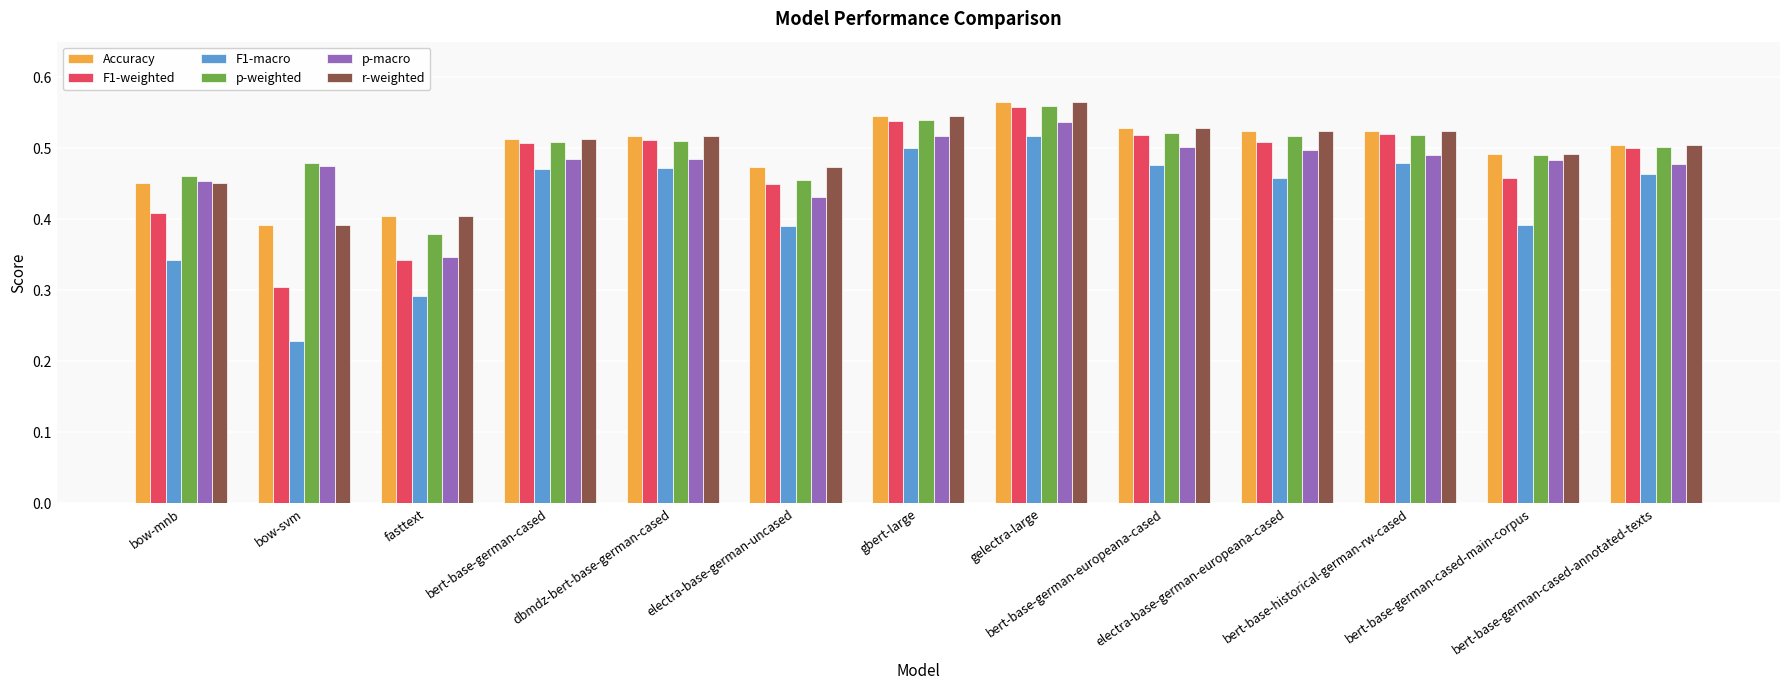

What is the sum of all r-weighted values?

6.4